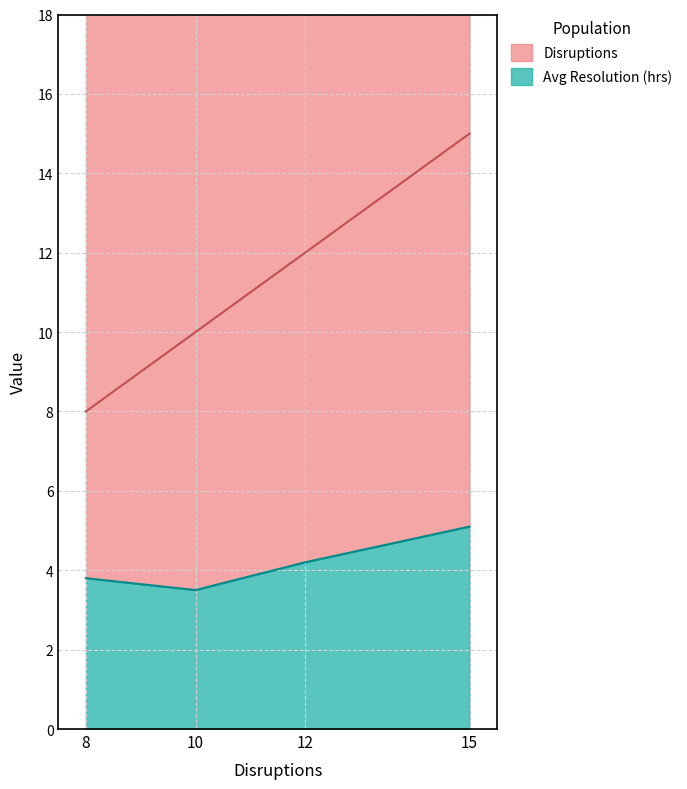

Which series changed the most between March and April?

Disruptions